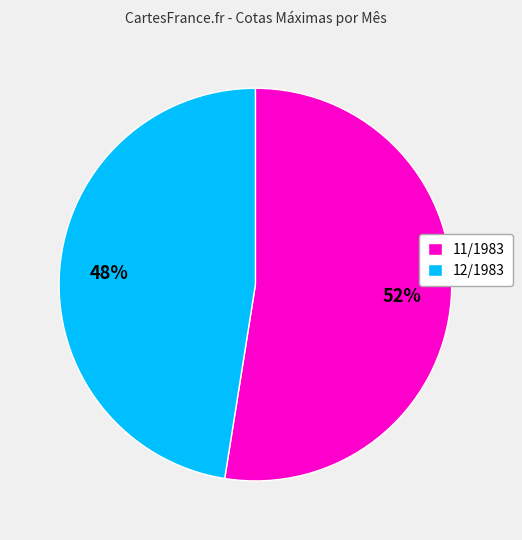

To the nearest percent, what is the combined percentage of 11/1983 and 12/1983?

100%